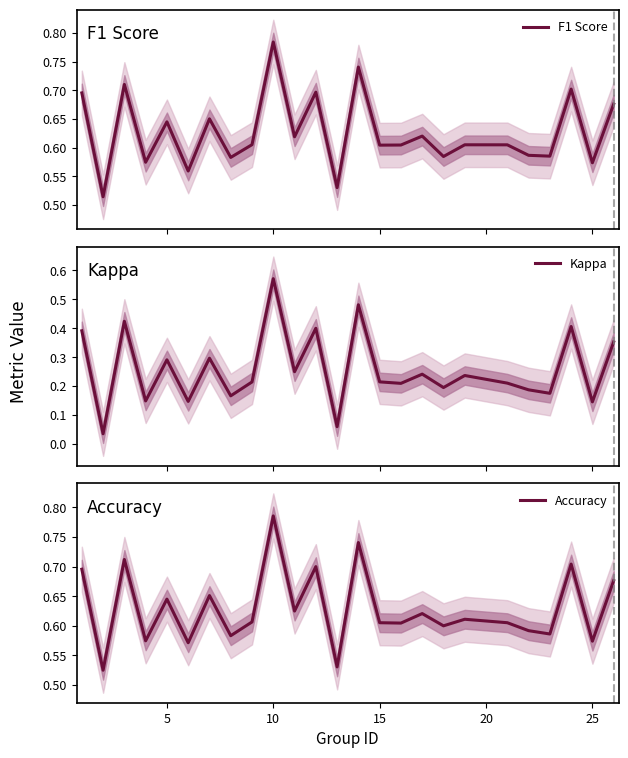

At how many categories does at least one series exceed 0?

25